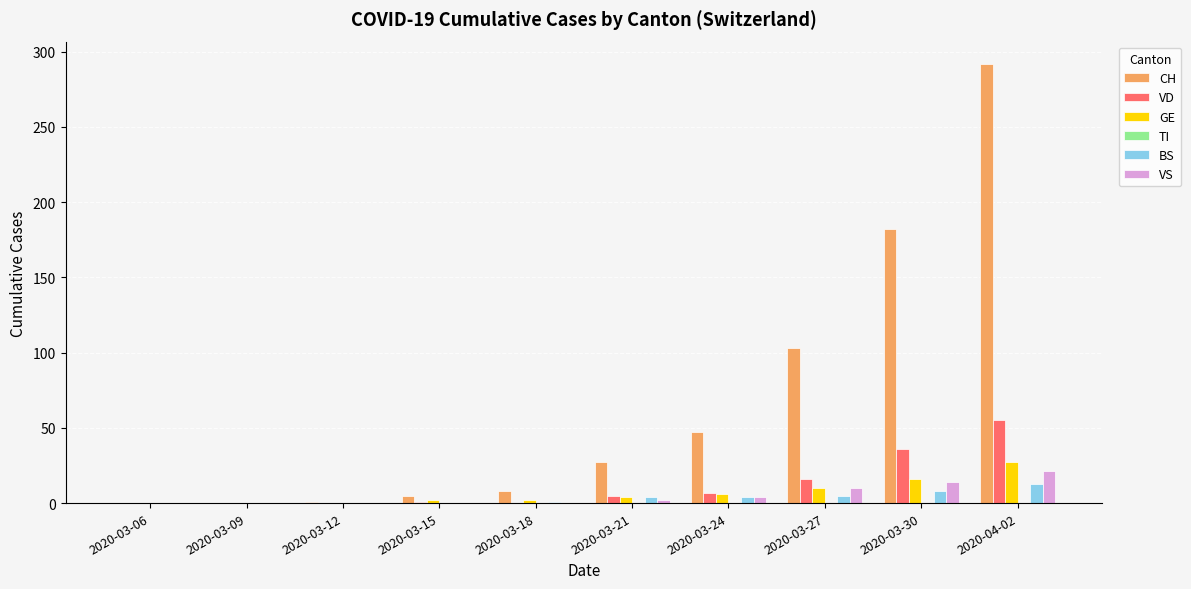

How many categories are shown in the chart?

10